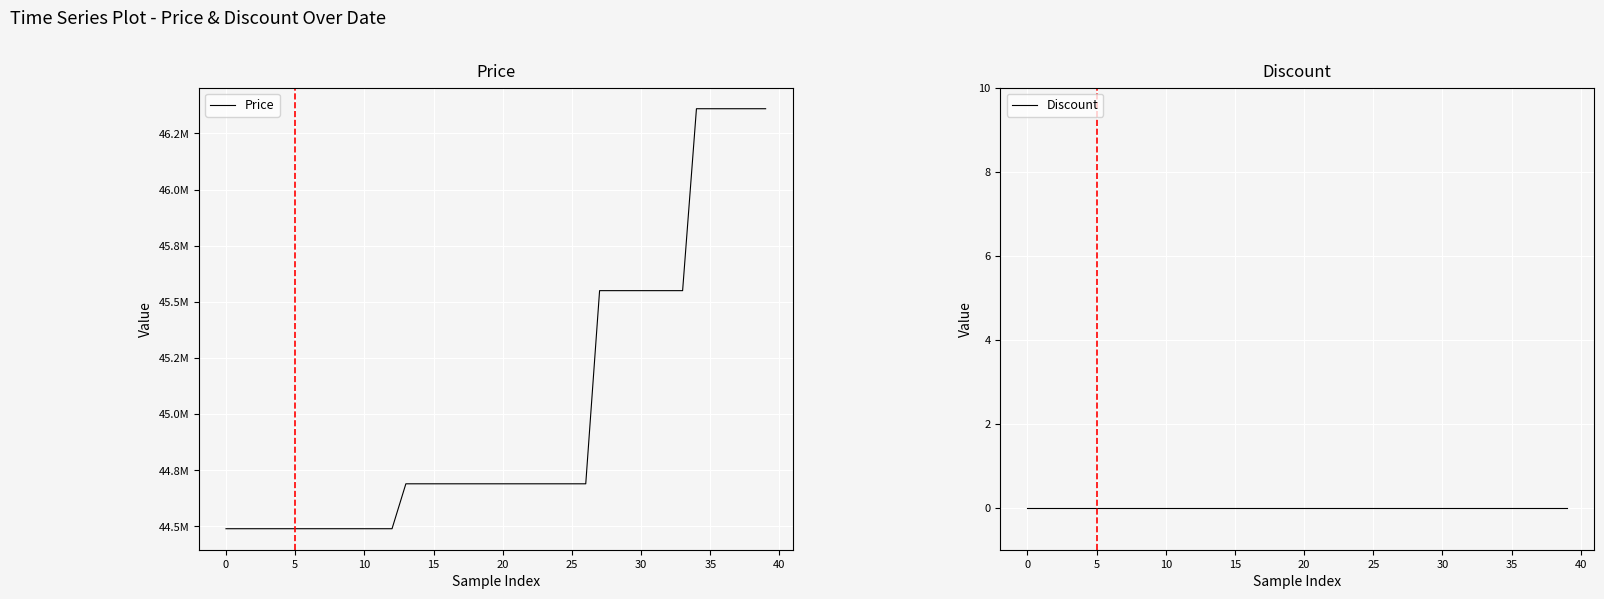

Reading right to left, extract all data points from this chart.

Price: 46360000	46360000	46360000	46360000	46360000	46360000	45550000	45550000	45550000	45550000	45550000	45550000	45550000	44690000	44690000	44690000	44690000	44690000	44690000	44690000	44690000	44690000	44690000	44690000	44690000	44690000	44690000	44490000	44490000	44490000	44490000	44490000	44490000	44490000	44490000	44490000	44490000	44490000	44490000	44490000
Discount: 0	0	0	0	0	0	0	0	0	0	0	0	0	0	0	0	0	0	0	0	0	0	0	0	0	0	0	0	0	0	0	0	0	0	0	0	0	0	0	0